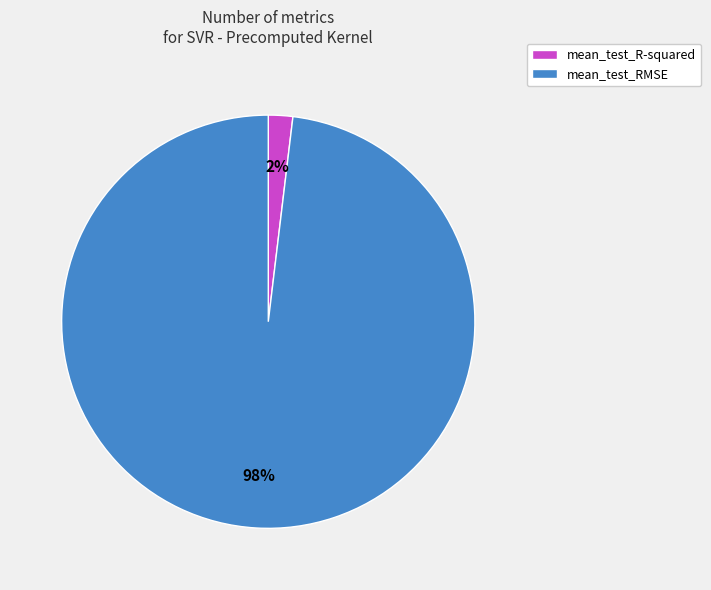

How many slices are in this pie chart?

2